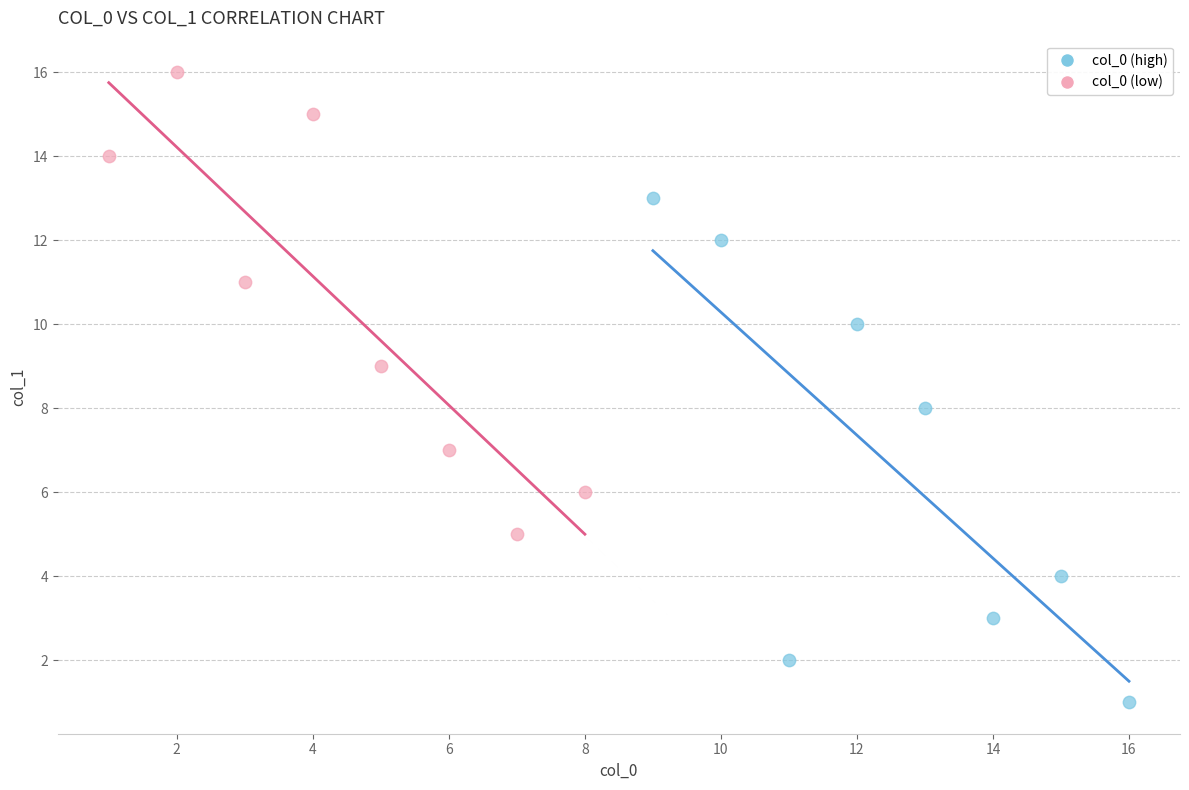

Which series contains the lowest Y value?

col_0 (high)